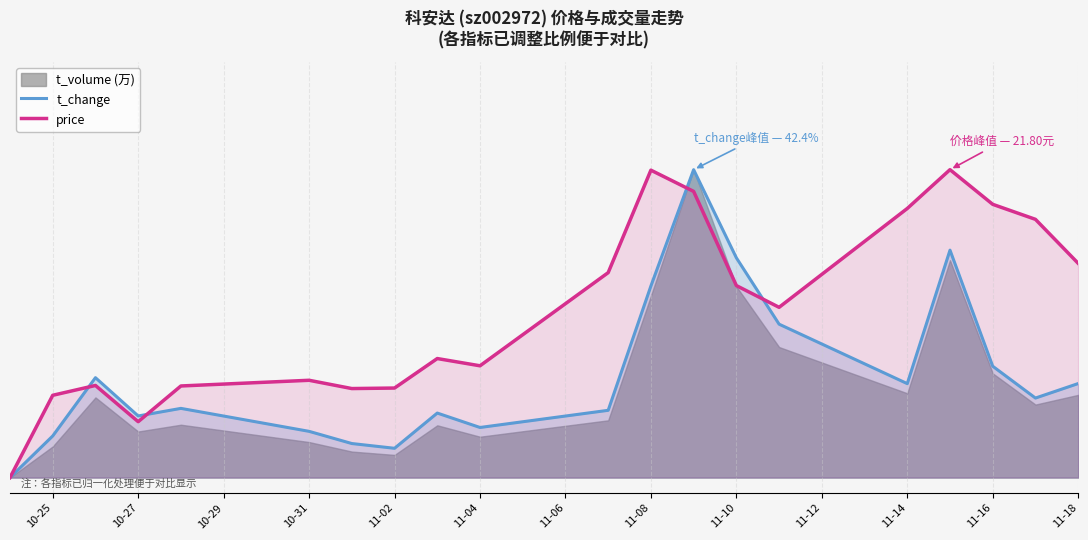

What is the value of the price point at the 7th from the left?

0.3